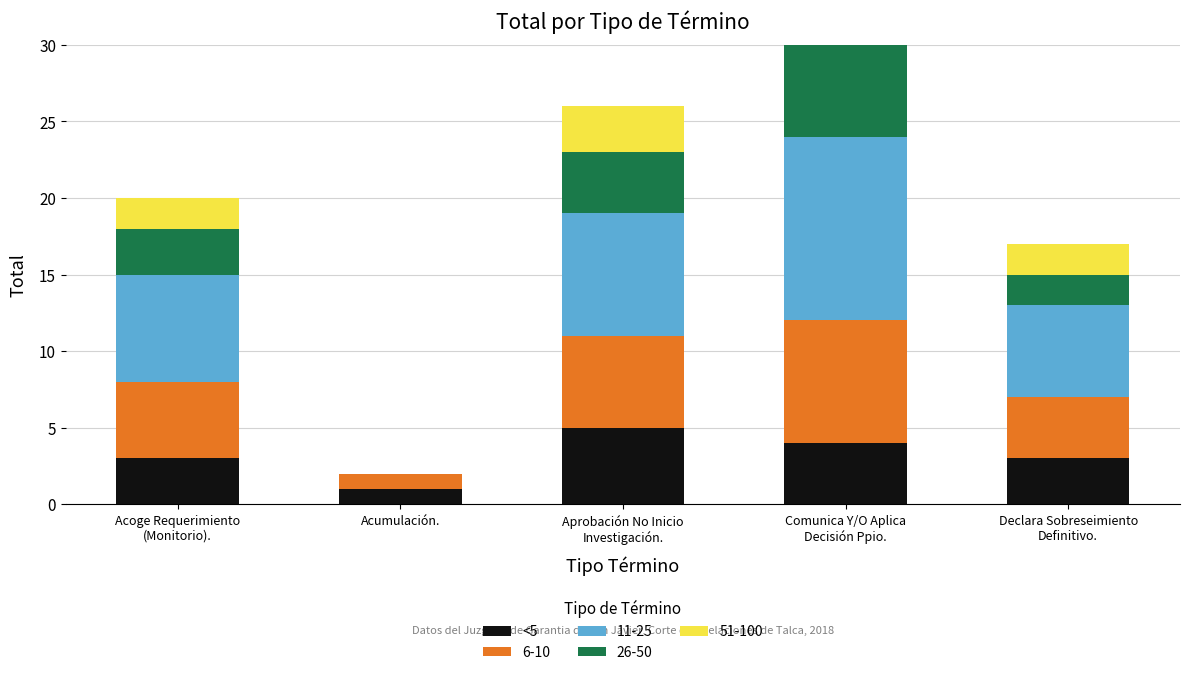

What position from the left is Acoge Requerimiento
(Monitorio).?

1